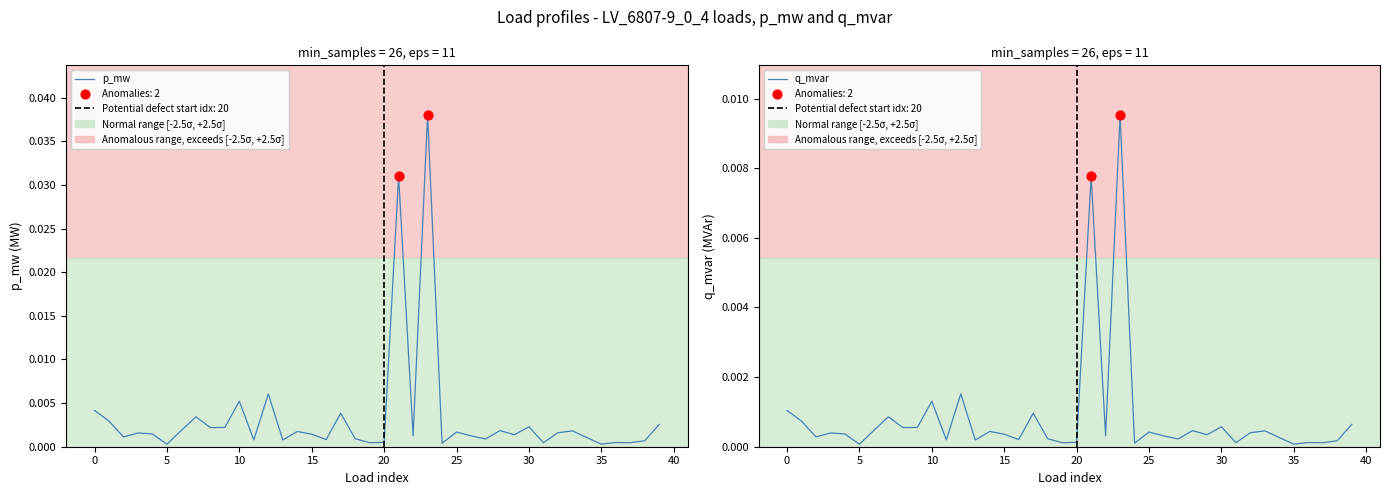

Which series has the widest spread of Y values?

p_mw